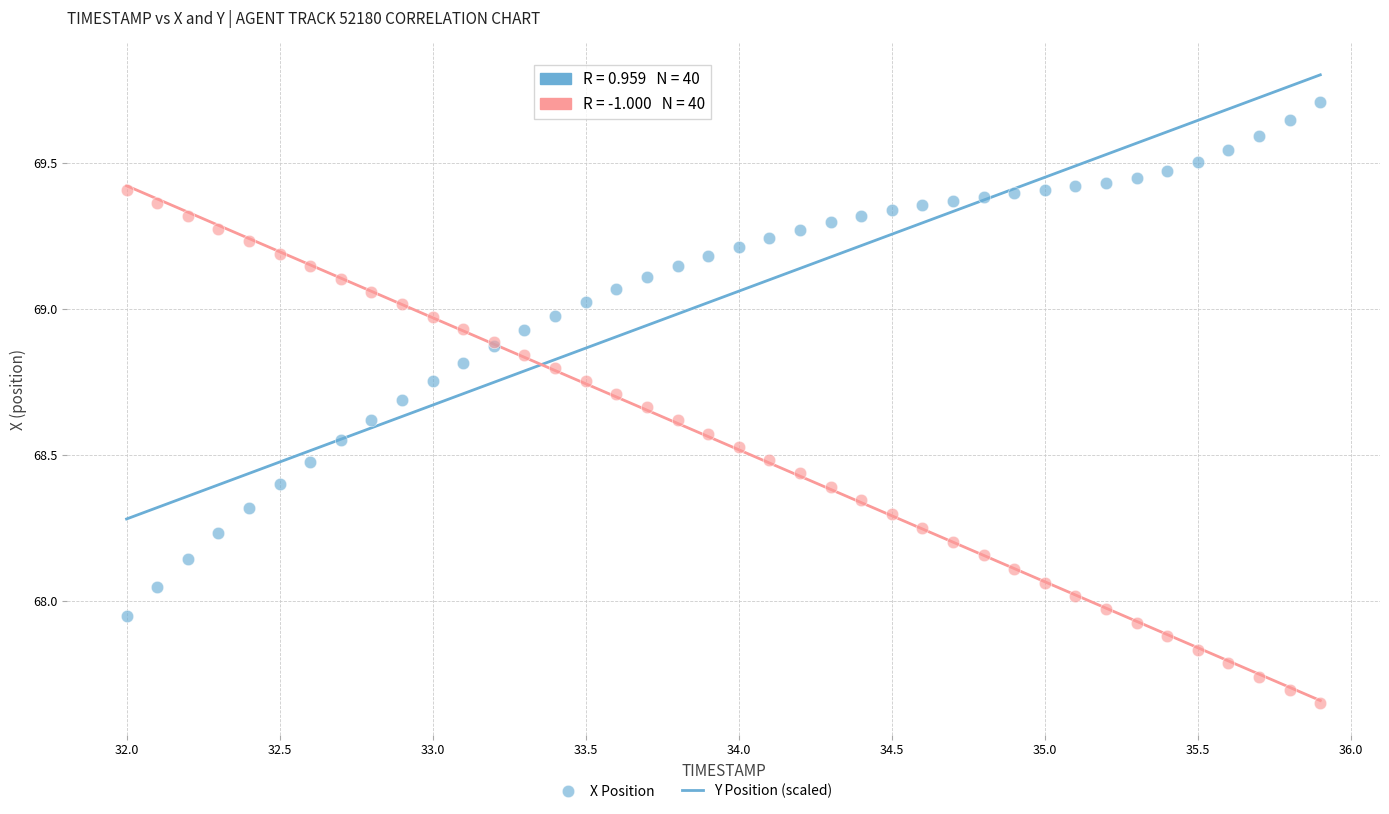

Which series reaches the maximum Y coordinate?

X Position